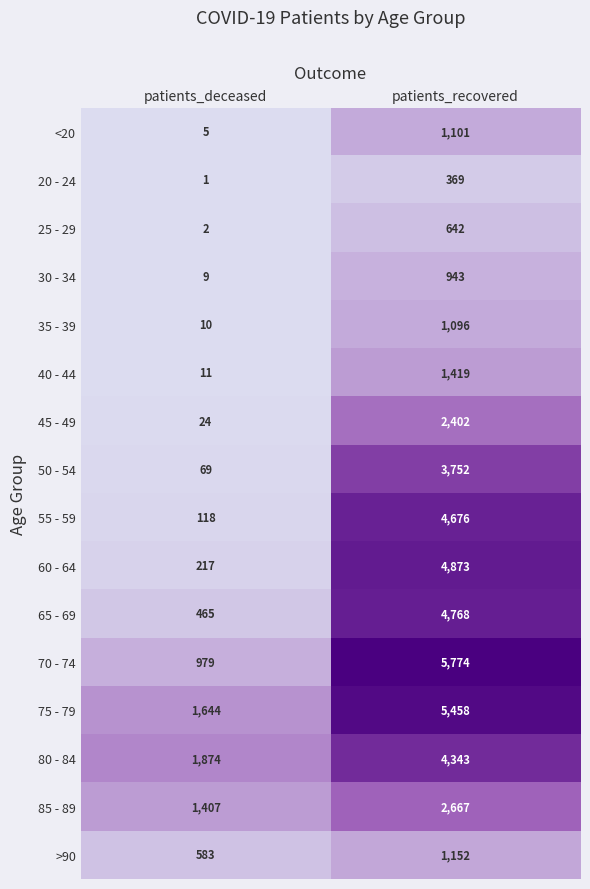

At which category is the sum across all series the highest?

patients_recovered